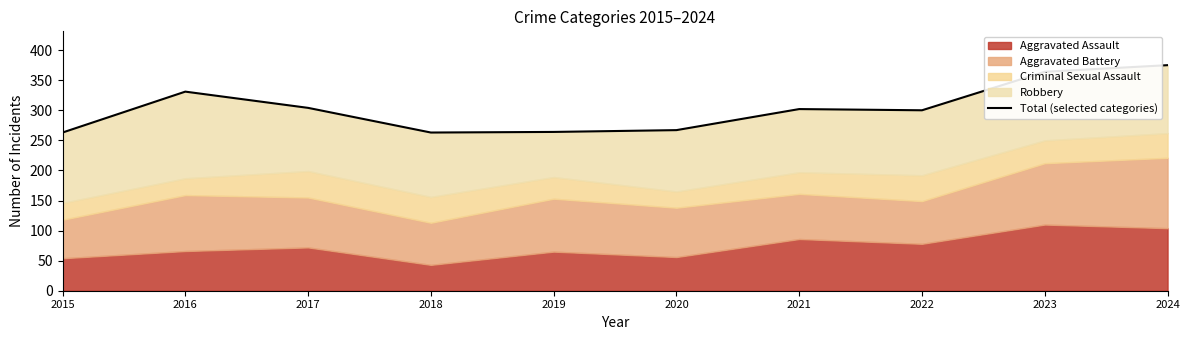

At which category does the data reach its first local peak?

2016